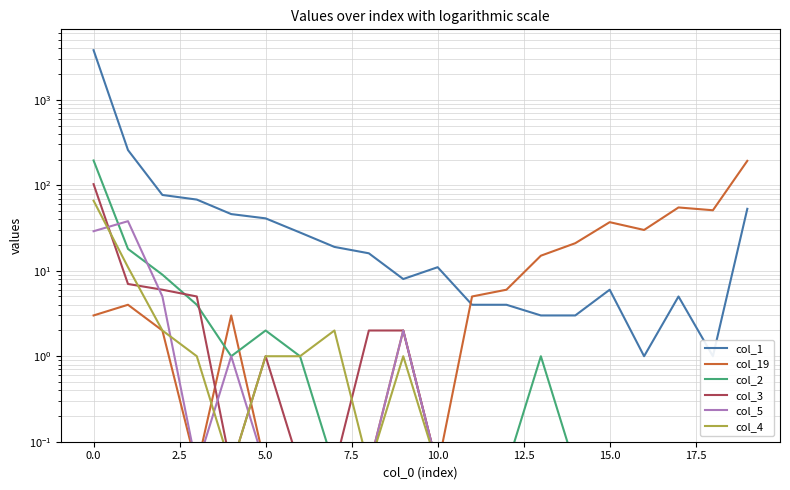

Which has a higher value, 16 or 7.5?

7.5